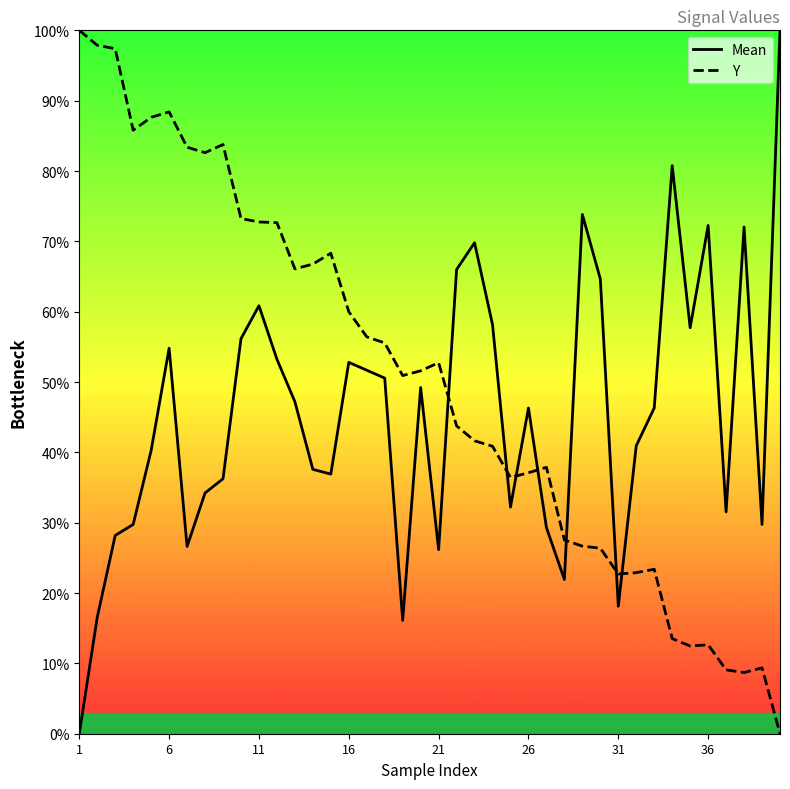

Reading right to left, extract all data points from this chart.

Mean: 100.0	29.8	72.0	31.5	72.3	57.7	80.8	46.3	40.9	18.1	64.7	73.8	21.9	29.3	46.3	32.2	58.2	69.8	66.0	26.2	49.2	16.1	50.6	51.7	52.8	36.9	37.6	47.2	53.2	60.9	56.2	36.2	34.2	26.6	54.8	40.3	29.8	28.2	16.6	0.0
Y: 0.0	9.4	8.7	9.1	12.7	12.5	13.5	23.4	22.9	22.7	26.4	26.7	27.5	37.9	37.1	36.4	40.9	41.6	43.8	52.8	51.6	50.9	55.6	56.4	60.0	68.3	66.8	66.1	72.7	72.8	73.2	83.8	82.6	83.4	88.4	87.6	85.8	97.4	97.9	100.0